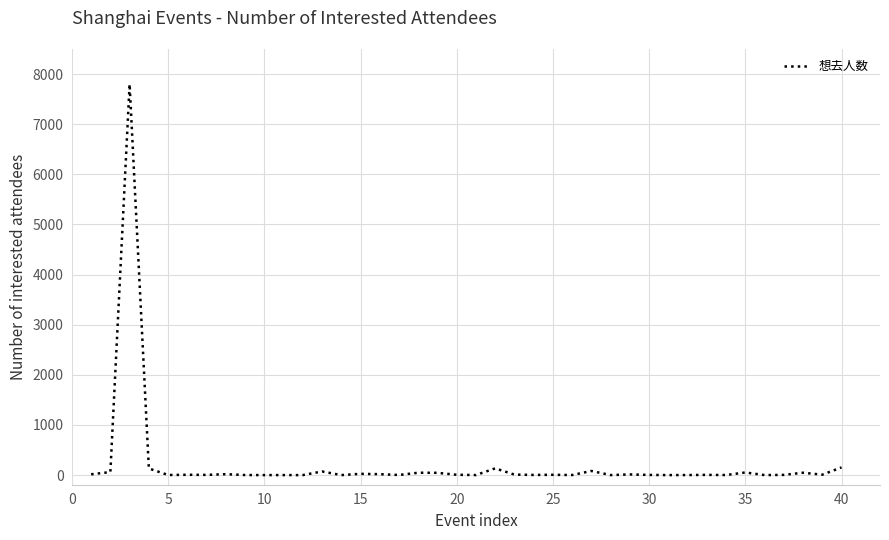

What is the difference between the maximum and minimum values?

7800